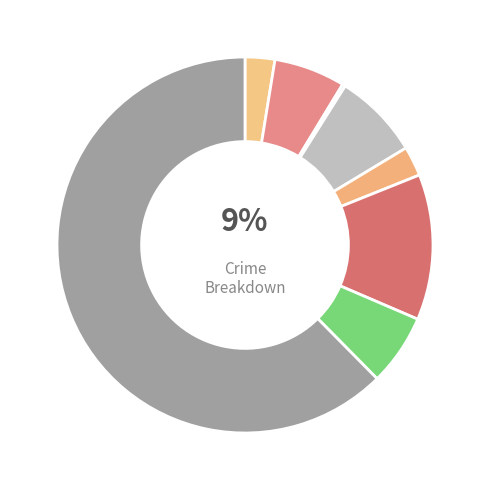

To the nearest percent, what portion does Robbery represent?

6%